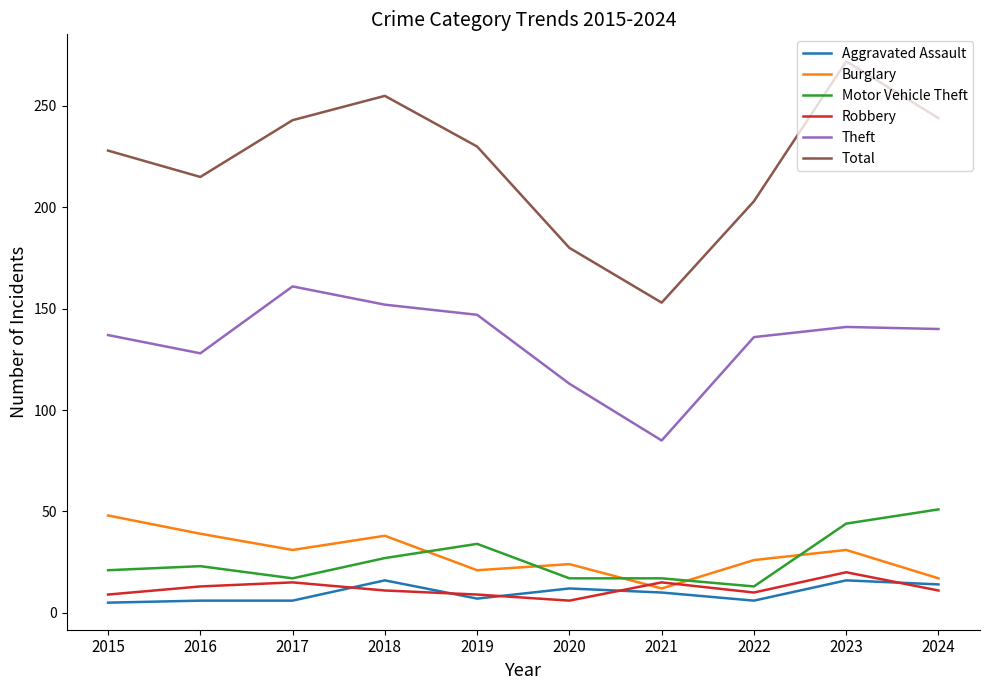

How many values in the Theft series are below 140?

5